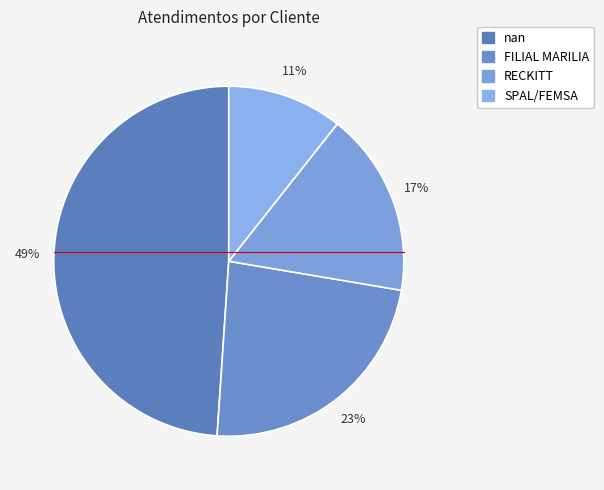

Is there a majority slice in this chart?

No